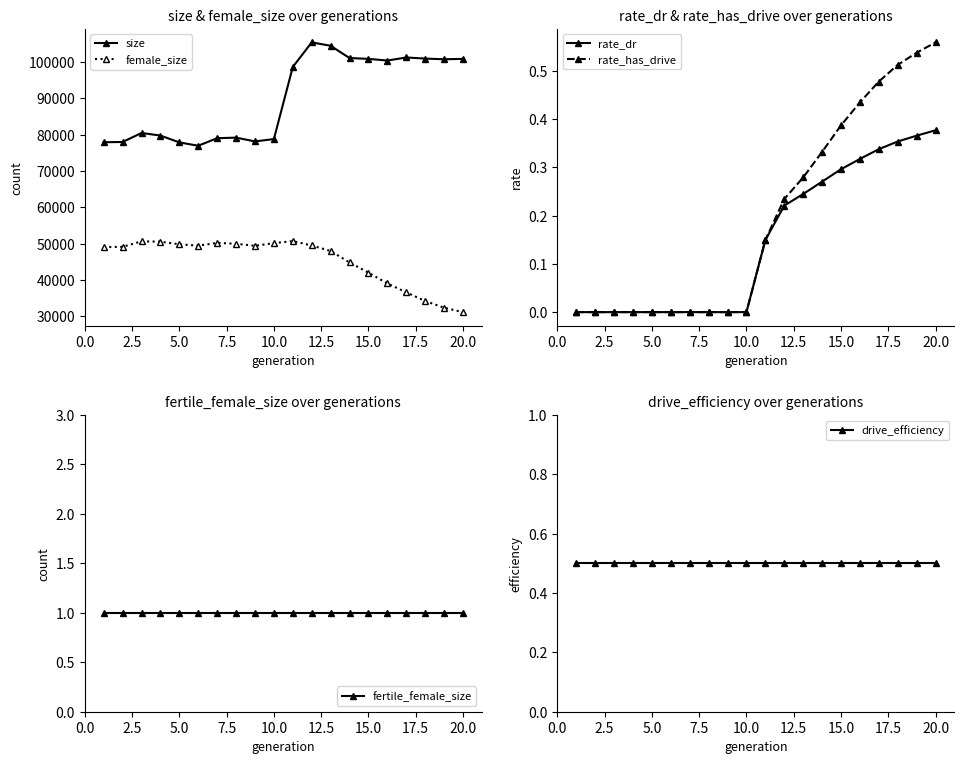

True or false: size and female_size cross at least once.

False